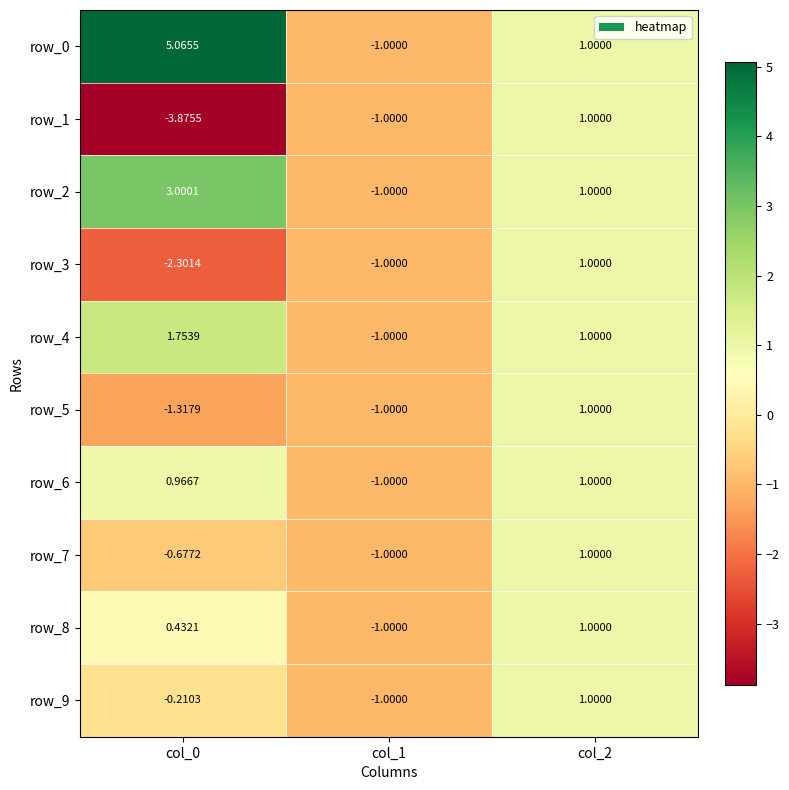

What is the sum of the row_1 values at col_1 and col_0?

-4.9